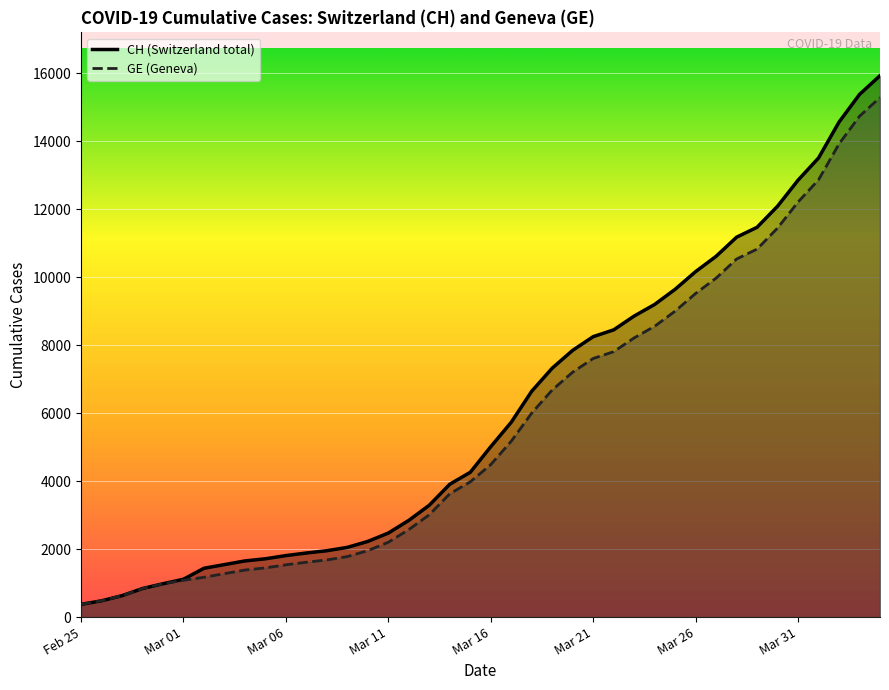

What is the maximum value shown in the chart?

15926